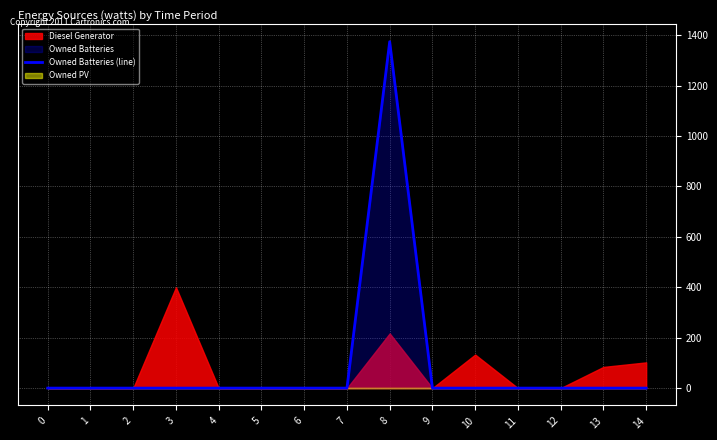

Which label corresponds to the largest value in the chart?

8